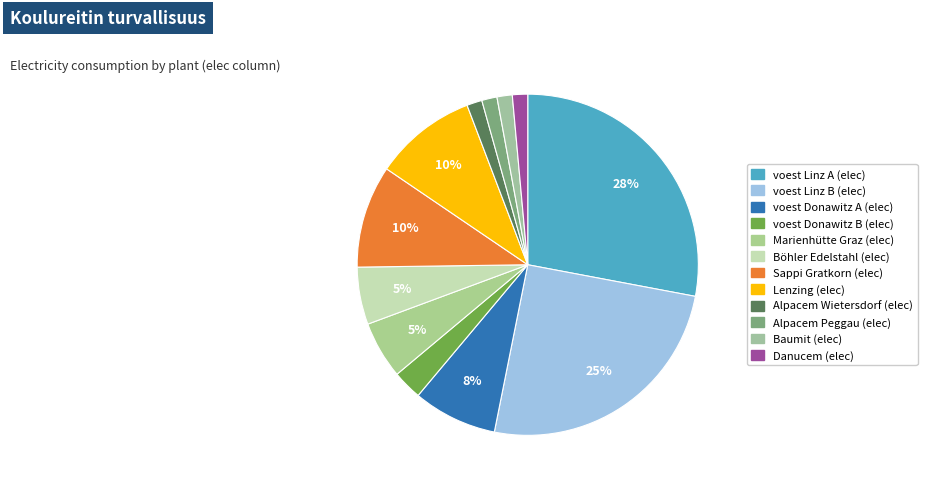

Between voest Donawitz A (elec) and Baumit (elec), which is larger?

voest Donawitz A (elec)